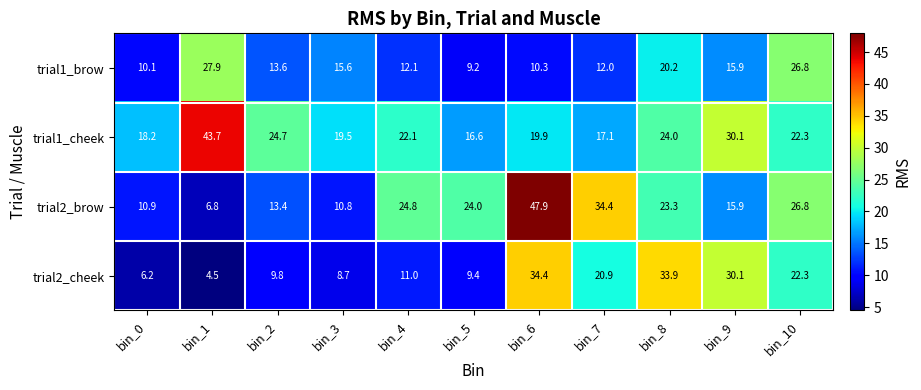

At bin_4, list the series in order from smallest to largest.

trial2_cheek, trial1_brow, trial1_cheek, trial2_brow